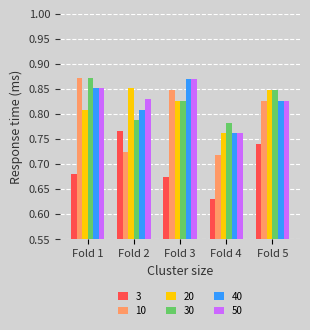

Which series has the largest total across all categories?

50